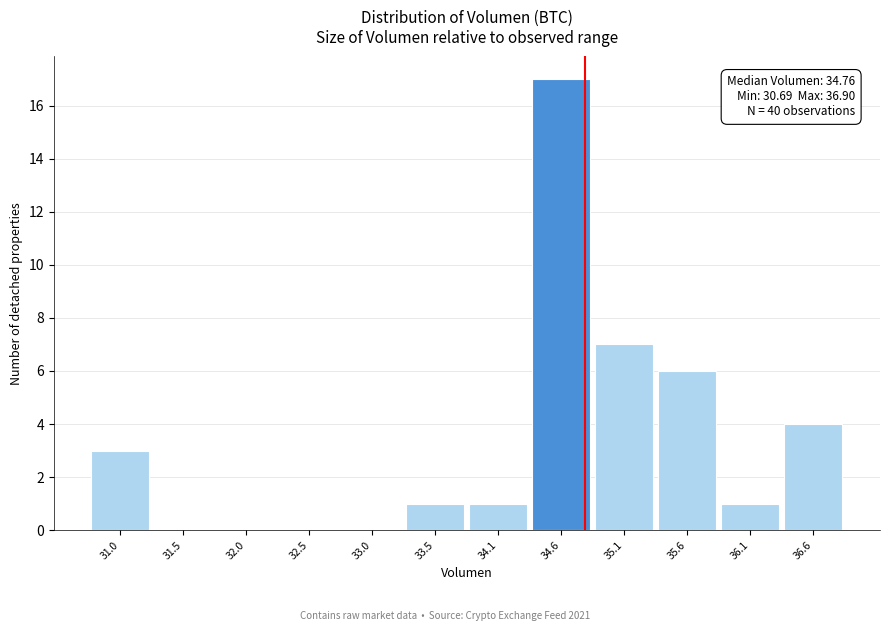

Over which range of the x-axis is the bar tallest?

34.3 to 34.8